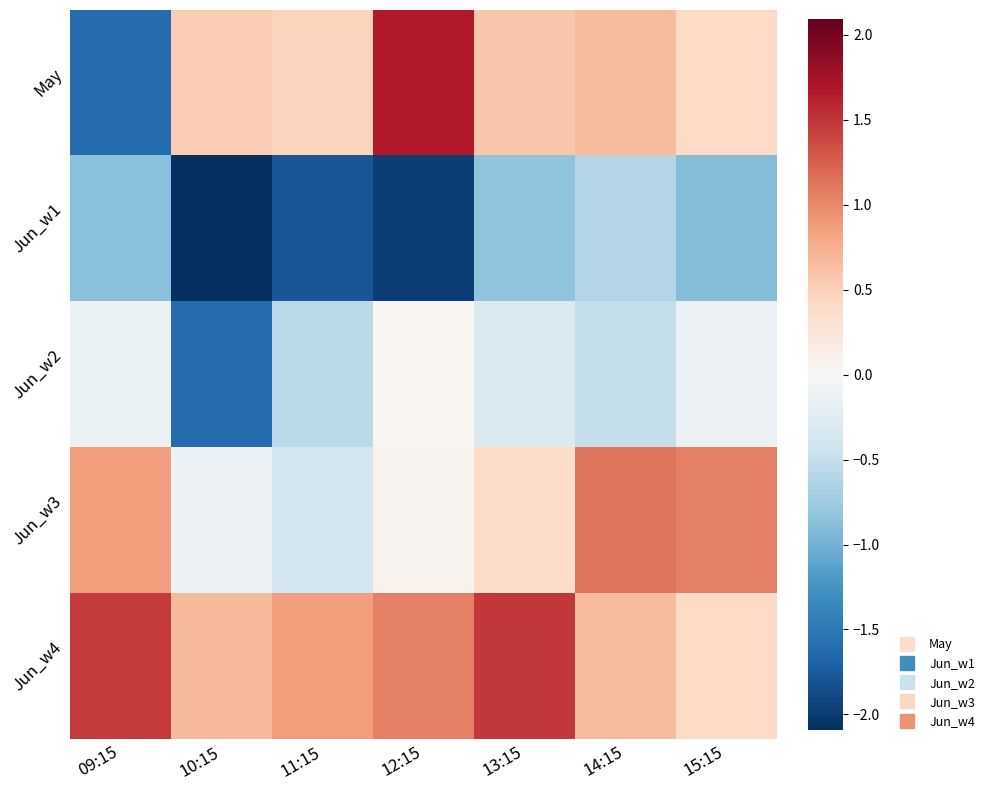

Which has a higher value, 15:15 or 10:15?

10:15